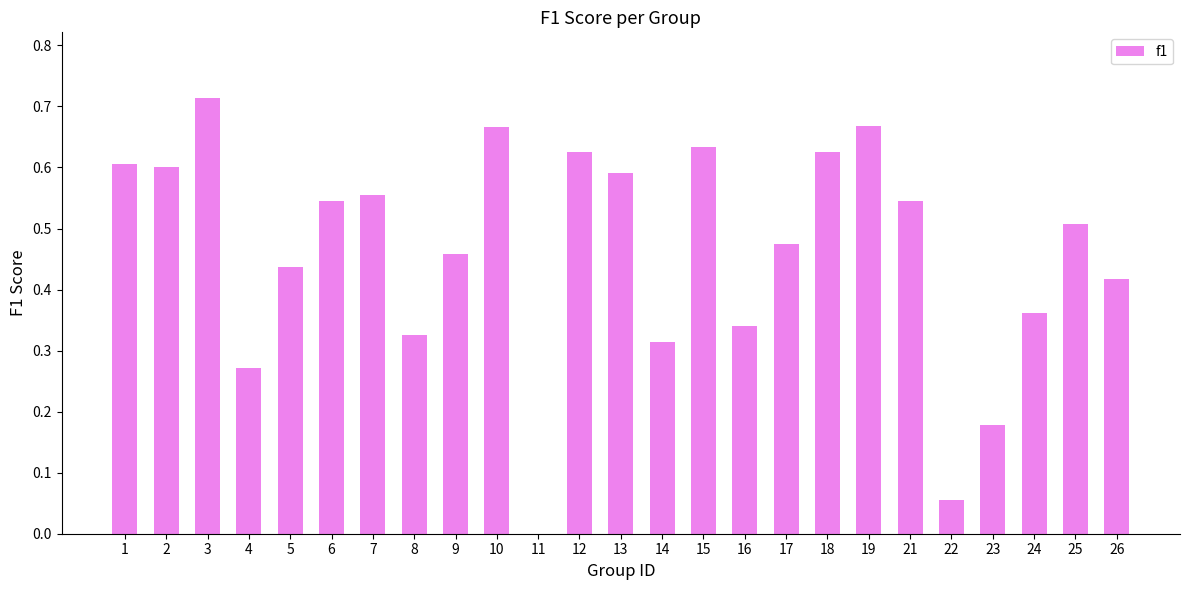

Is it true that the value at 11 is 0.0?

True